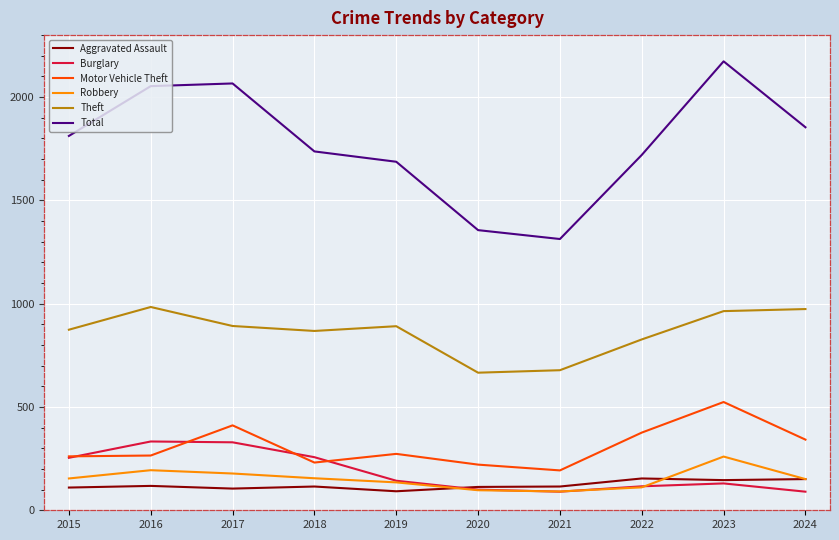

Which series changed the most between 2015 and 2017?

Total